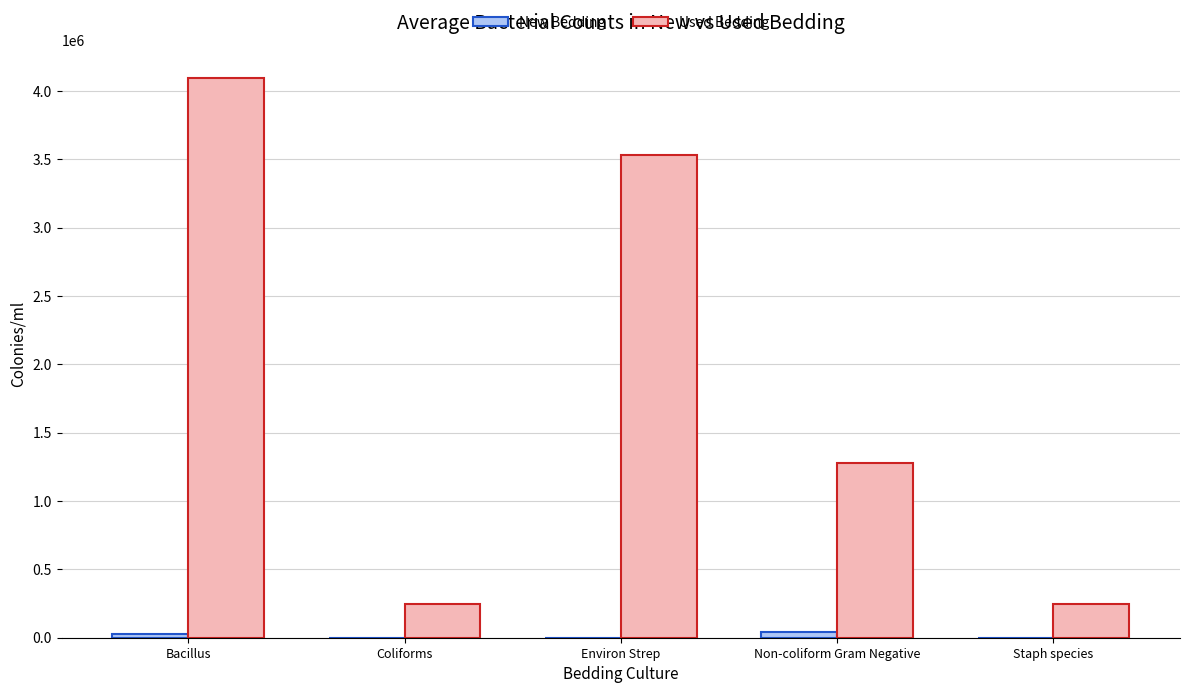

What is the spread (max minus min) of values at Environ Strep?

3530648.6